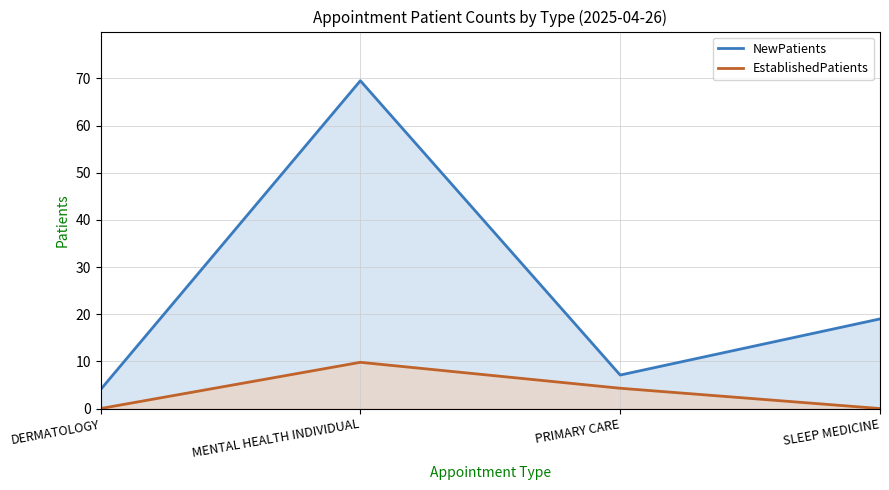

What is the label of the 3rd point from the left?

PRIMARY CARE